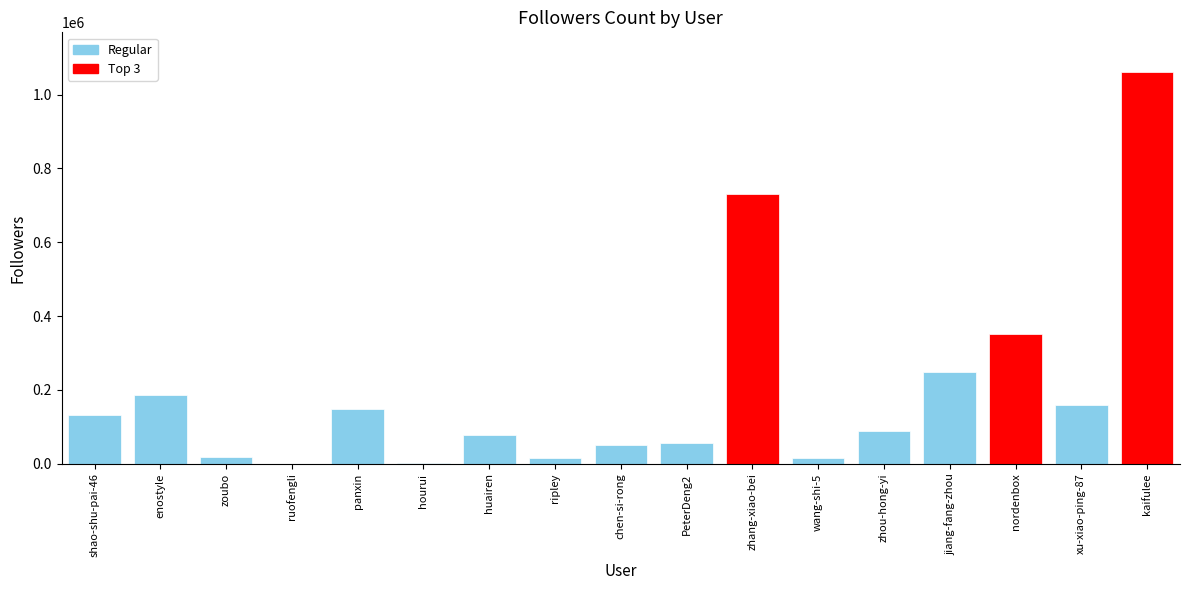

True or false: the data shows 618906 at nordenbox.

False